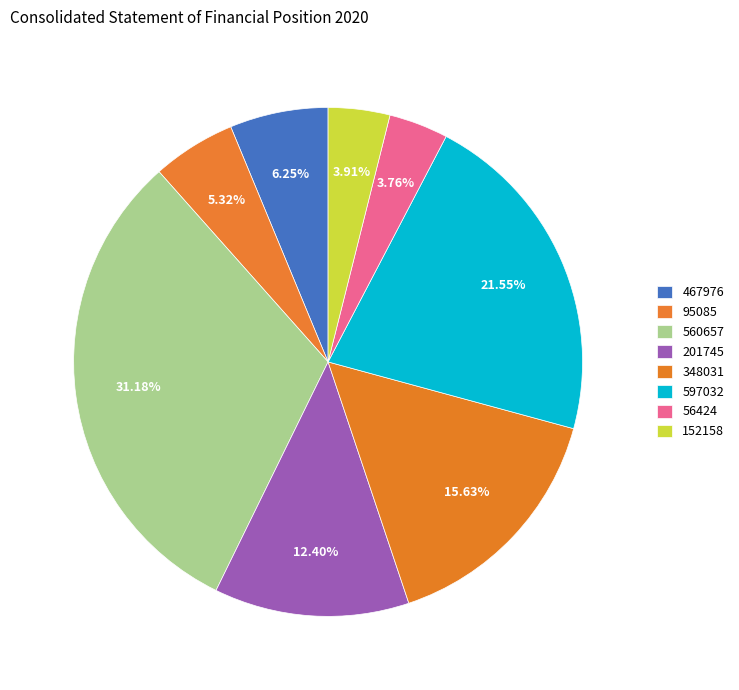

How many segments does this pie chart have?

8